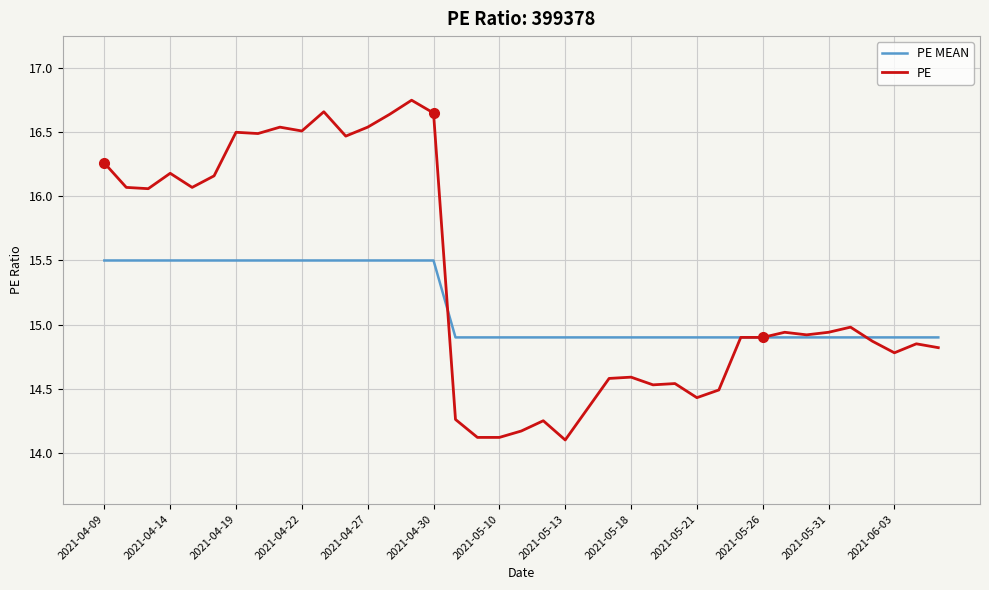

Which series has the largest total across all categories?

PE